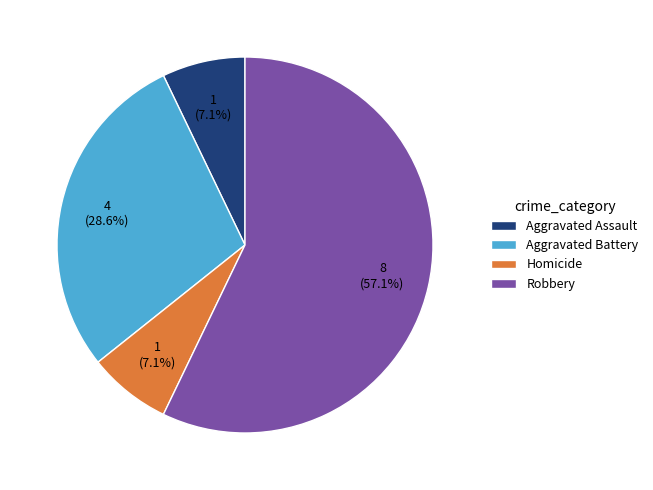

Is the sum of Aggravated Assault and Homicide greater than half?

No